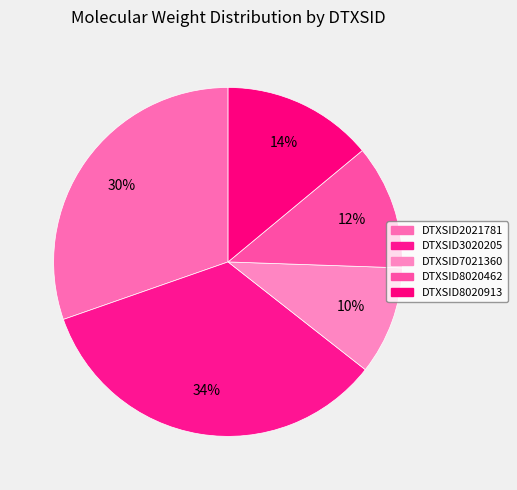

How many slices are in this pie chart?

5